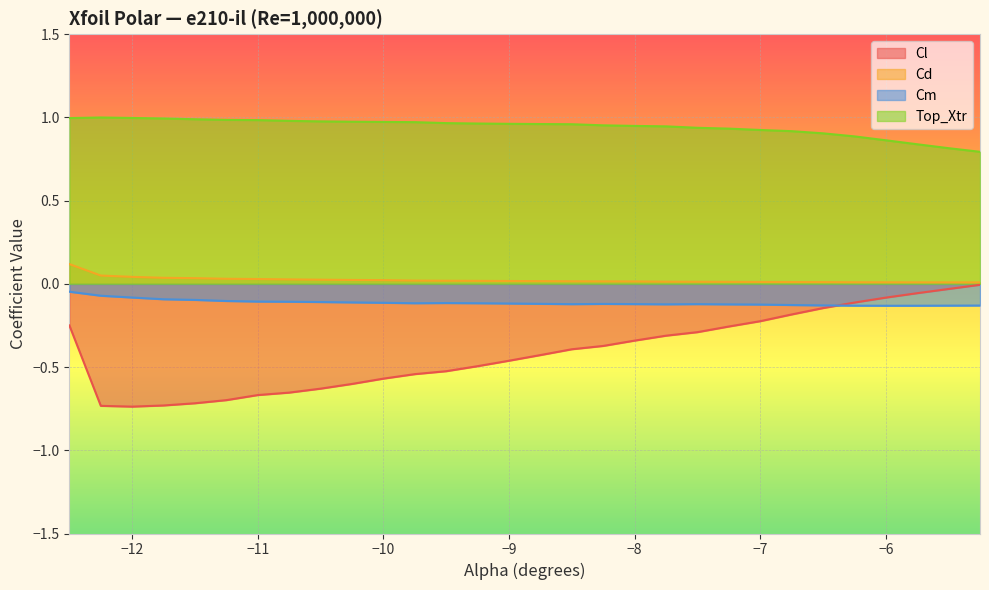

What is the difference between the second highest and second lowest values in the Cl series?

0.7